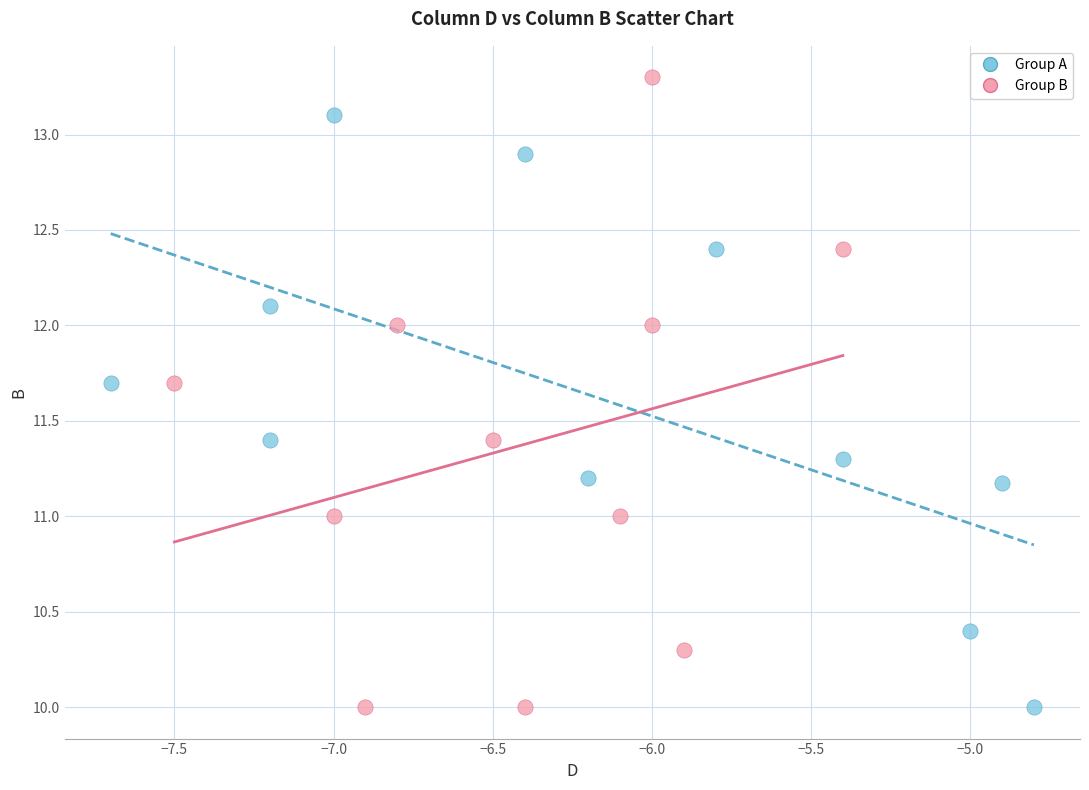

Which series has the widest spread of Y values?

Group B